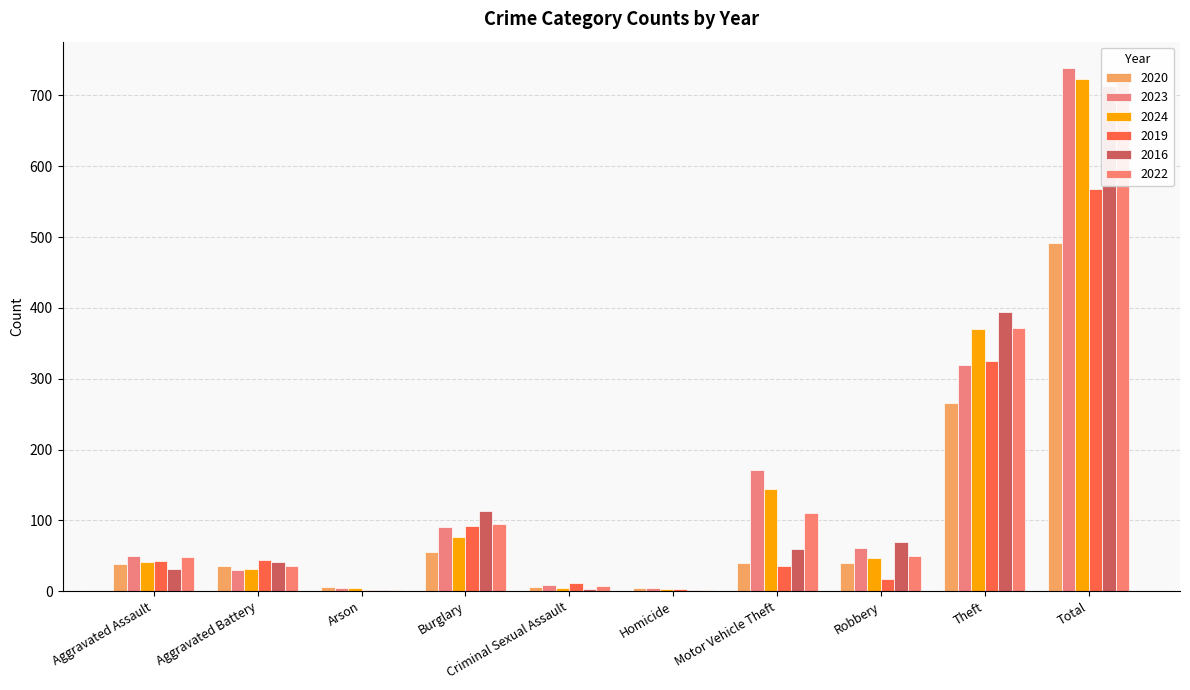

What are all the series names shown in the legend?

2020, 2023, 2024, 2019, 2016, 2022